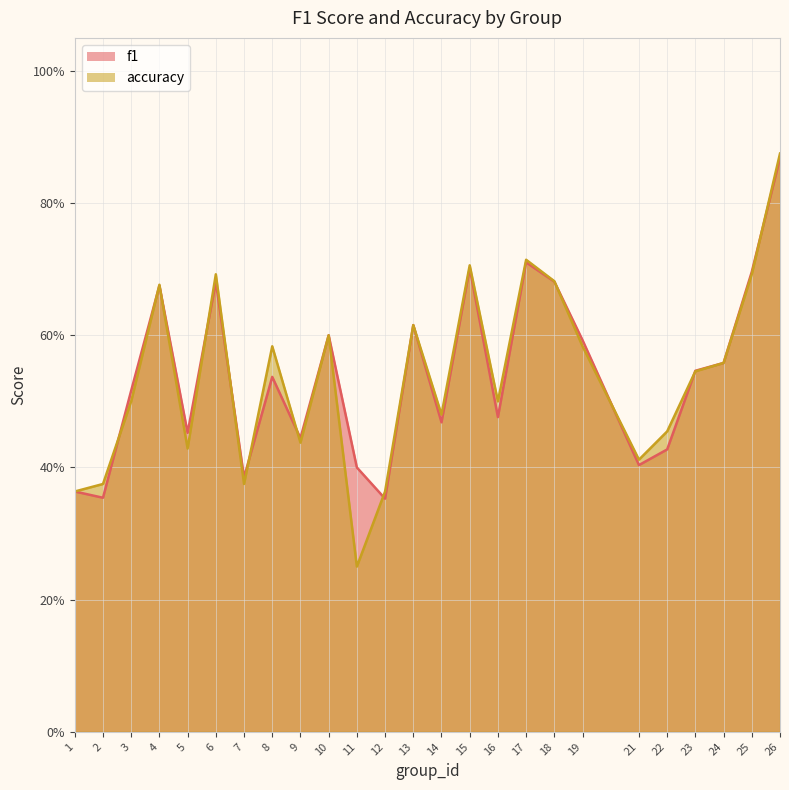

Is it true that accuracy equals 0.4 at 7?

True